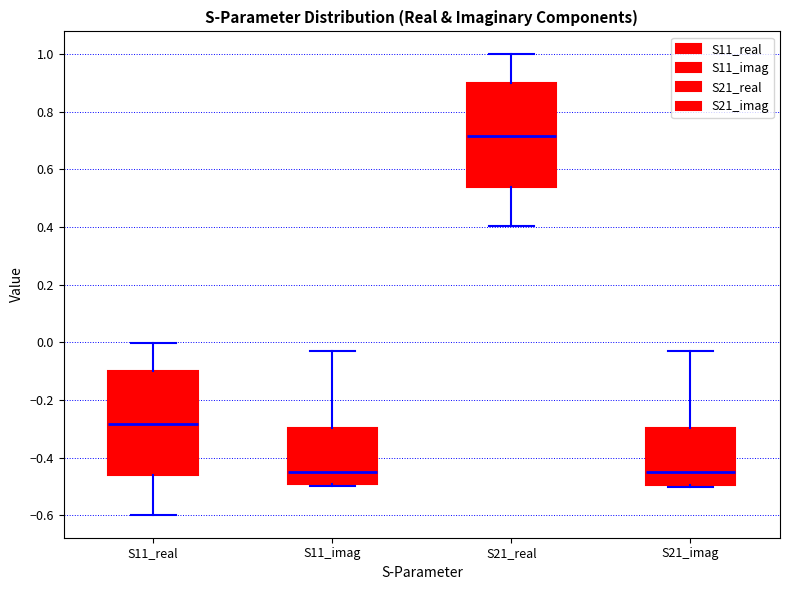

Reading left to right, transcribe this box plot: for each box, give where its median line is, the range the box spans, and where its two whiskers end, as read against the y-axis. The values are not printed on the chart, so give them approximately, as read against the axis.

S11_real: median -0.28, box -0.46 to -0.10, whiskers -0.60 to 0.00
S11_imag: median -0.44, box -0.50 to -0.30, whiskers -0.50 to -0.04
S21_real: median 0.72, box 0.54 to 0.90, whiskers 0.40 to 1.00
S21_imag: median -0.46, box -0.50 to -0.30, whiskers -0.50 to -0.04